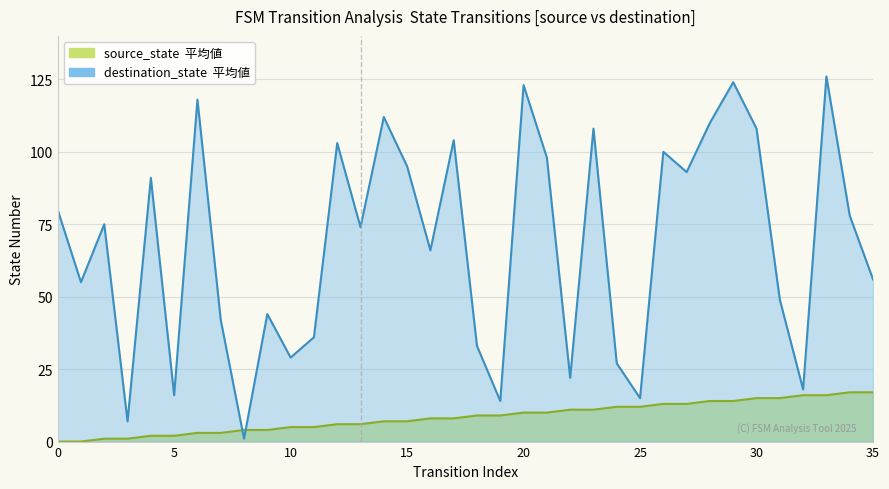

How many lines are shown in the chart?

1